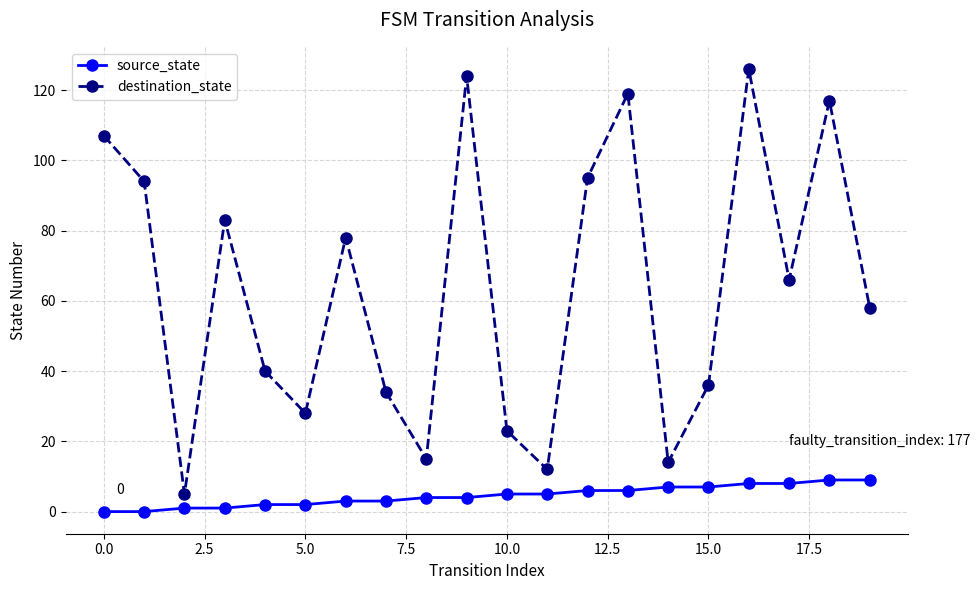

At how many categories does at least one series exceed 85?

7